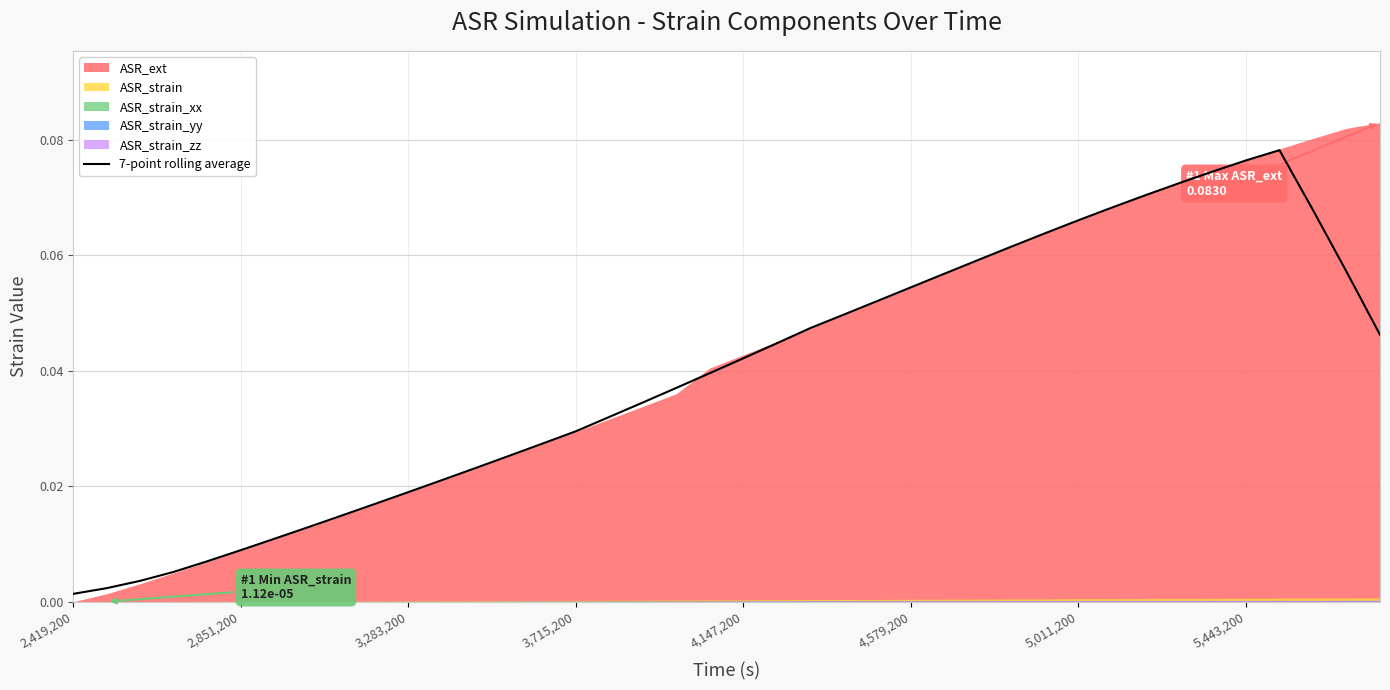

Does the chart display data point markers on the line(s)?

No